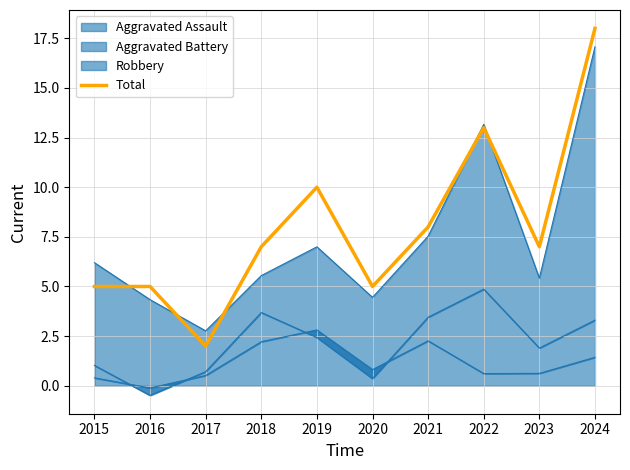

Reading left to right, what are all the values shown in this chart?

2015=5	2016=5	2017=2	2018=7	2019=10	2020=5	2021=8	2022=13	2023=7	2024=18